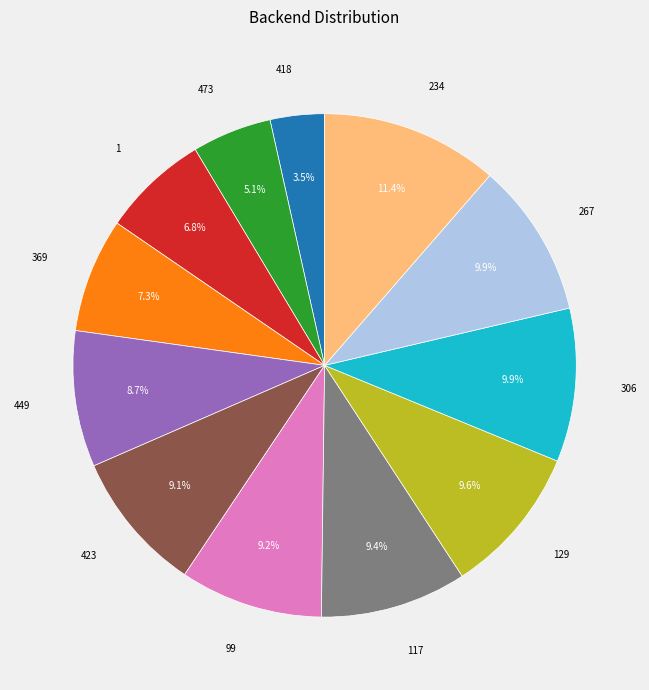

How many segments does this pie chart have?

12